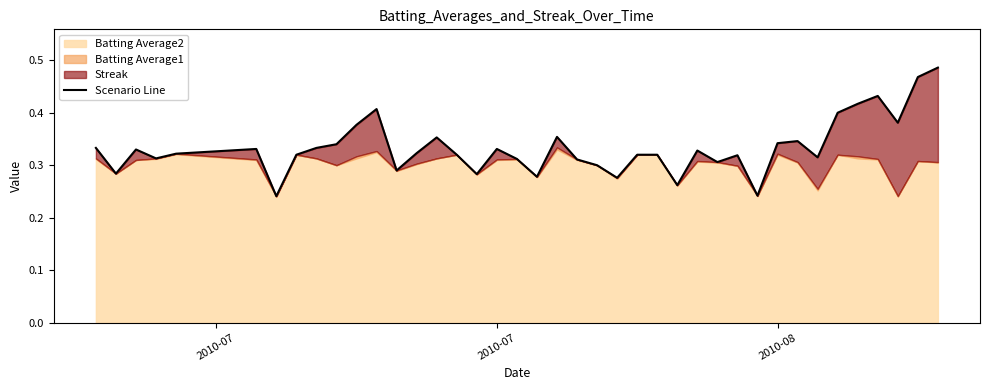

How many lines are shown in the chart?

1